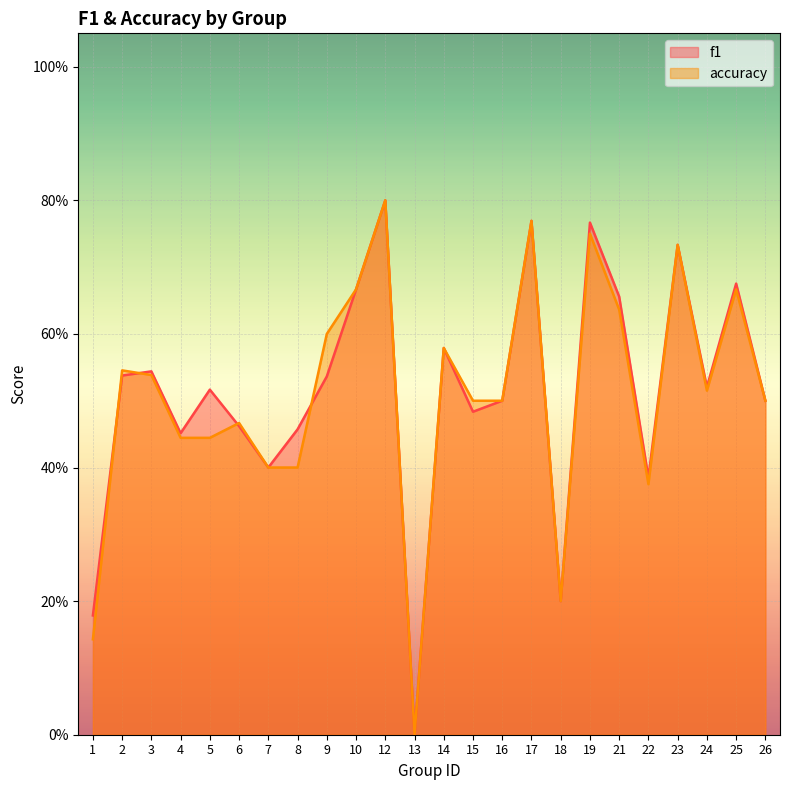

What is the value of the f1 point at the 14th from the left?

0.5